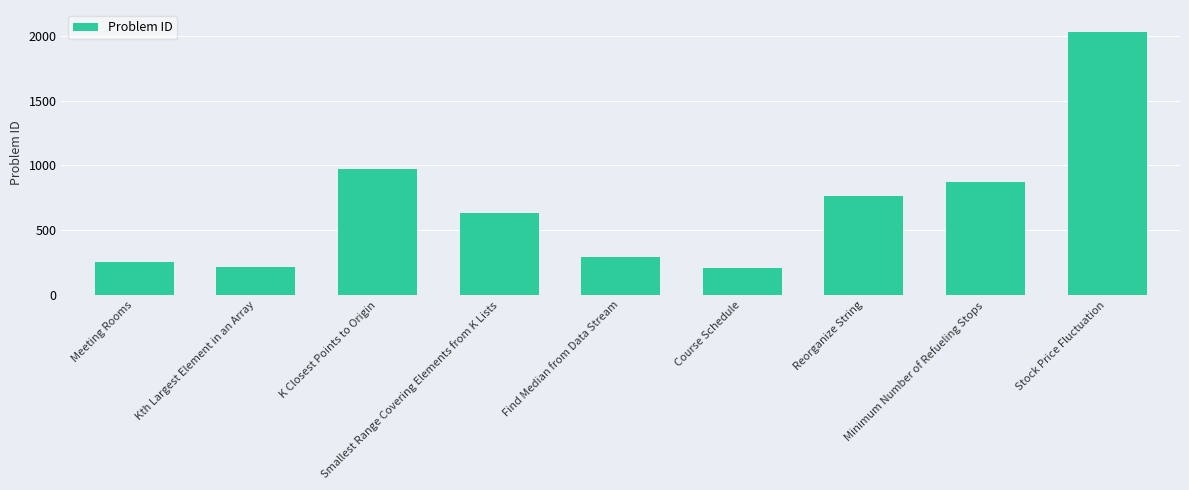

At which label does the data first exceed 632?

K Closest Points to Origin